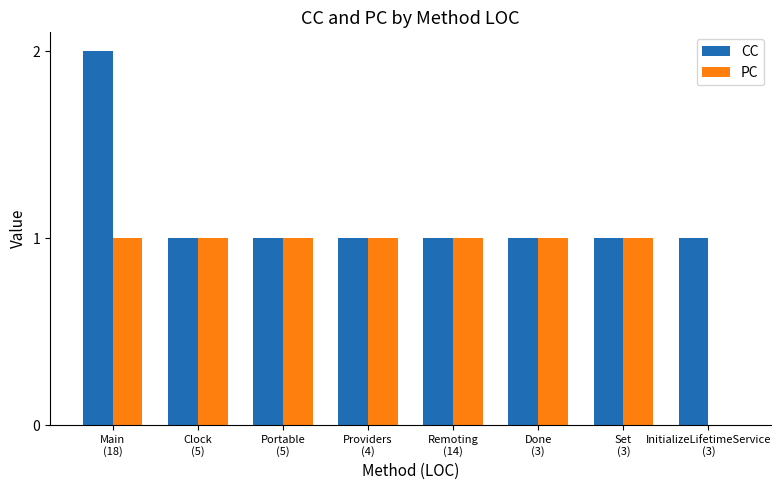

Does the chart contain stacked bars?

No